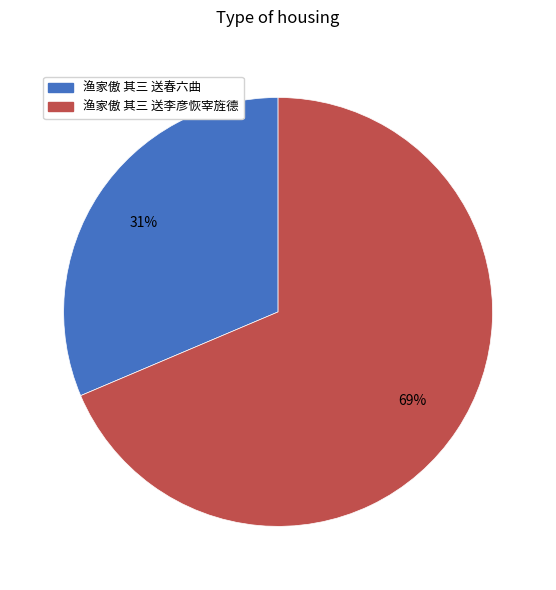

To the nearest percent, what is the combined percentage of 渔家傲 其三 送春六曲 and 渔家傲 其三 送李彦恢宰旌德?

100%